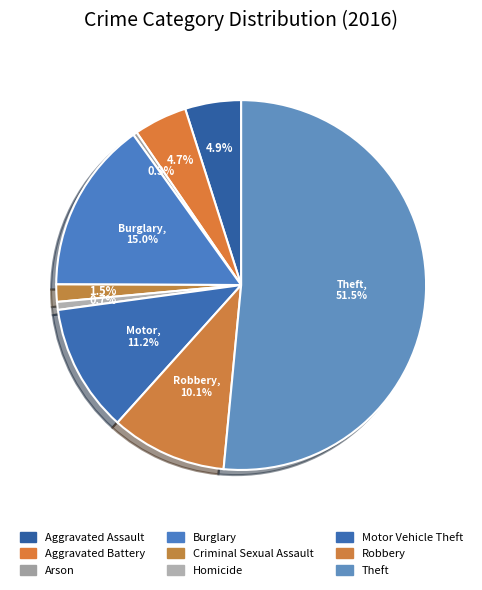

To the nearest percent, what portion does Robbery represent?

10%